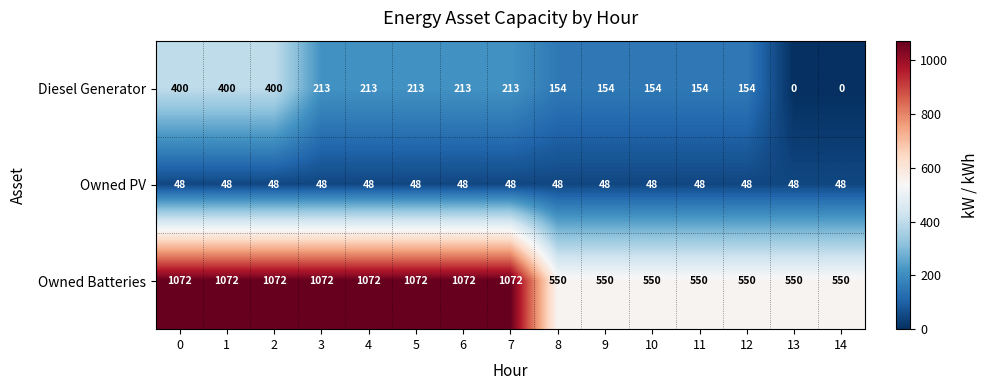

What value does the Owned Batteries series have at 9, to the nearest 50?

550